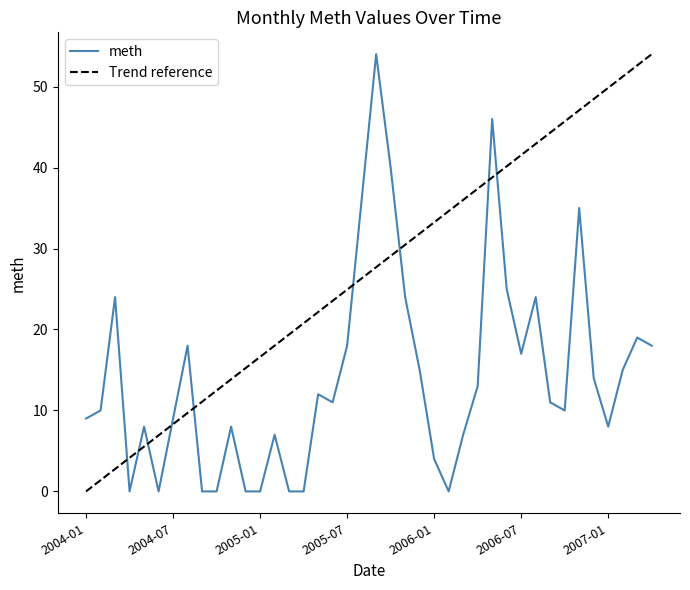

How many interior local peaks (higher than both neighbors) does the data have?

11